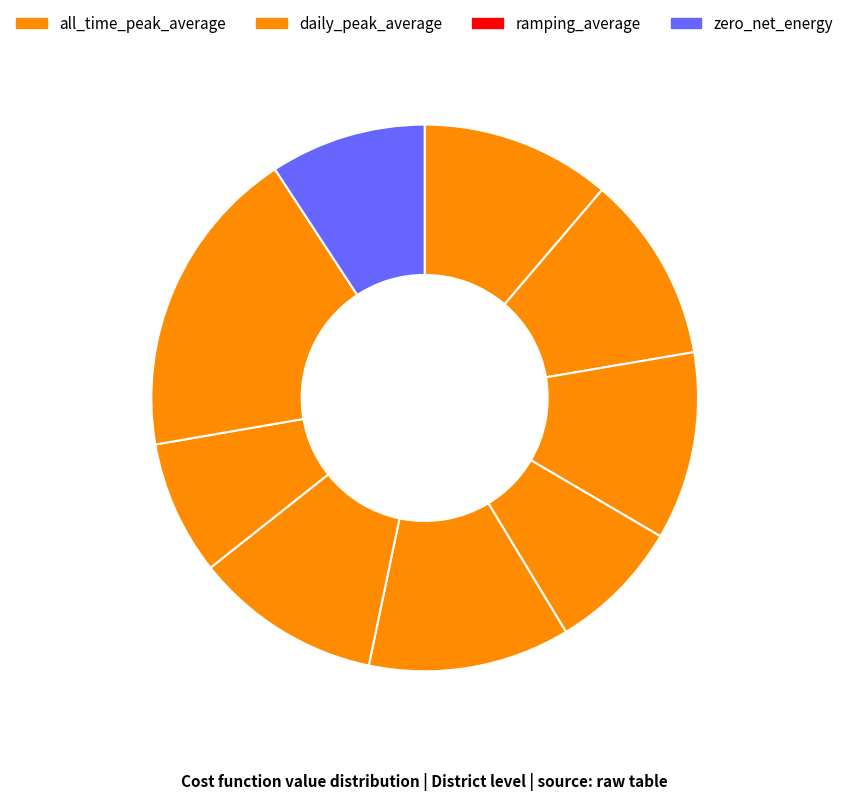

Which category has the smallest portion of the pie?

zero_net_energy